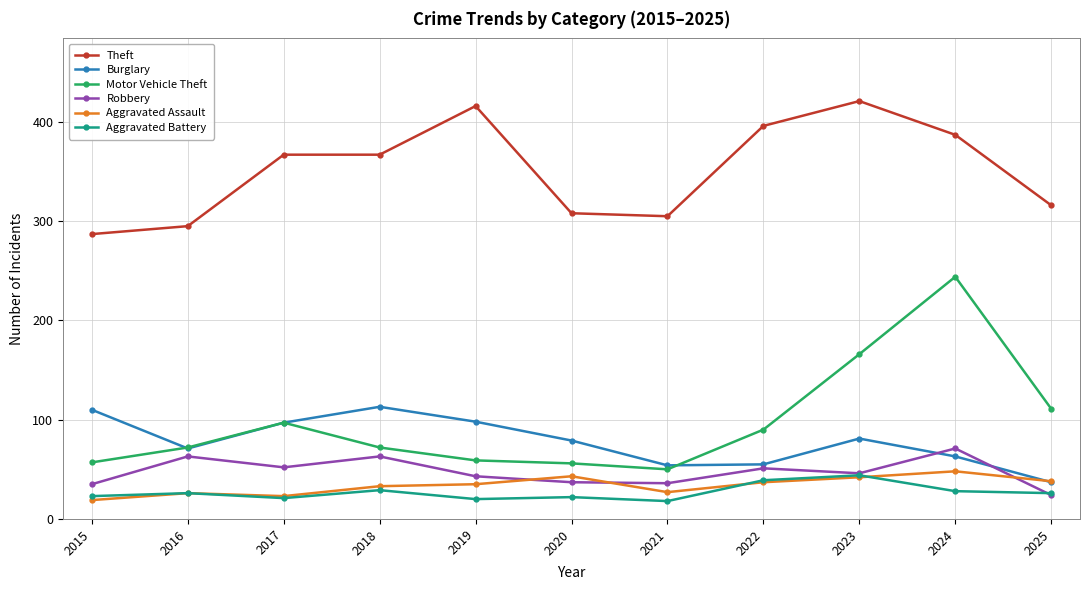

Is the value of Theft at 2022 greater than the value of Aggravated Assault at 2017?

Yes